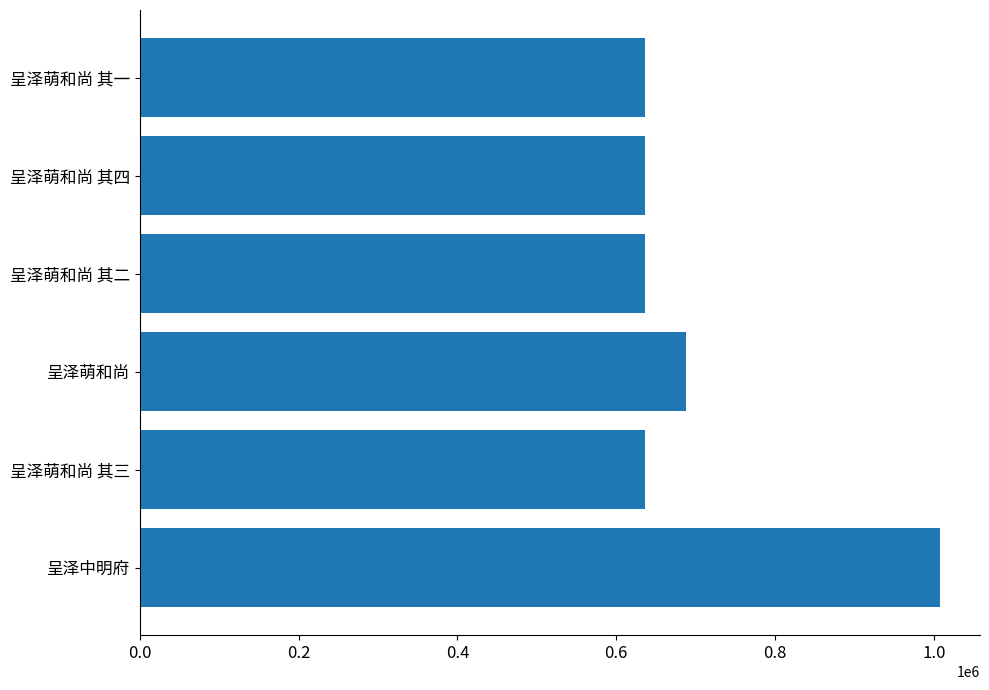

How many data points are less than 636340?

4